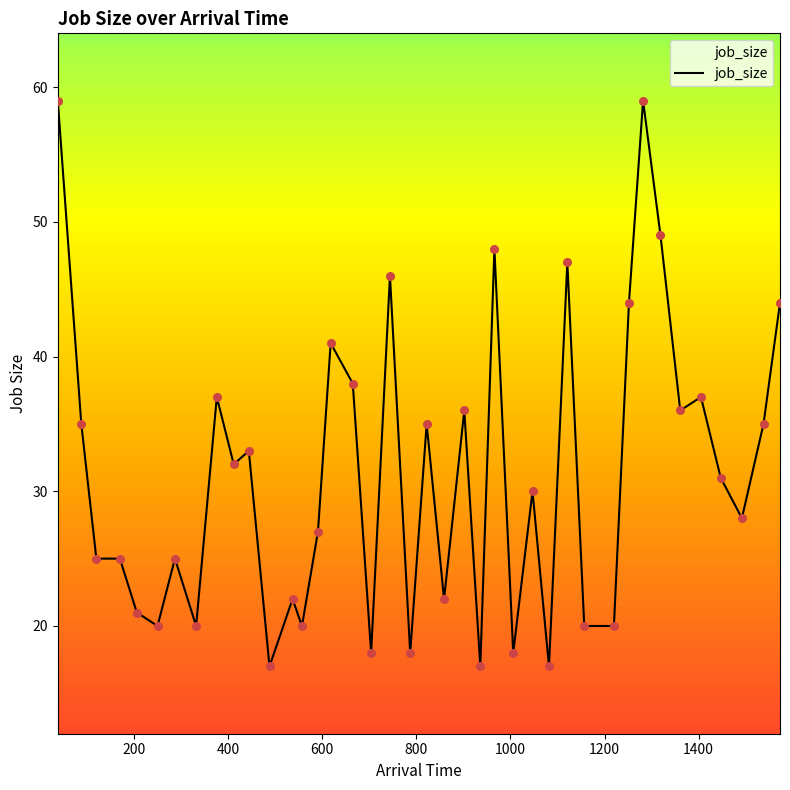

What is the difference between the maximum and minimum values?

42